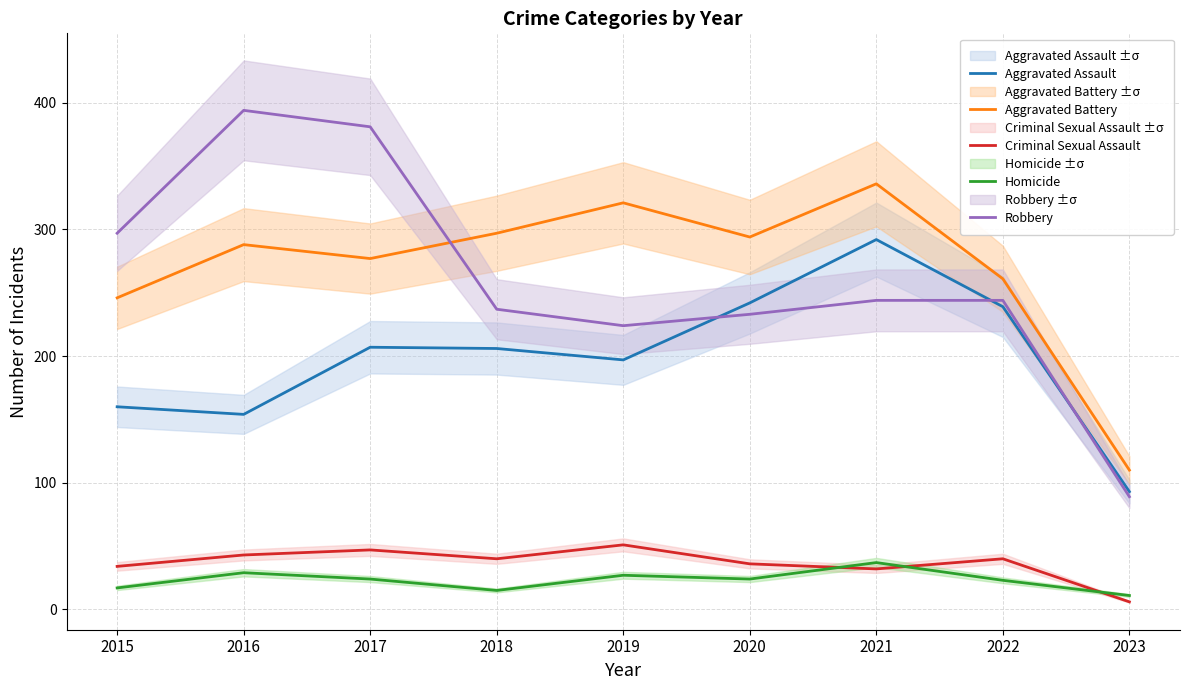

At 2016, list the series in order from smallest to largest.

Homicide, Criminal Sexual Assault, Aggravated Assault, Aggravated Battery, Robbery